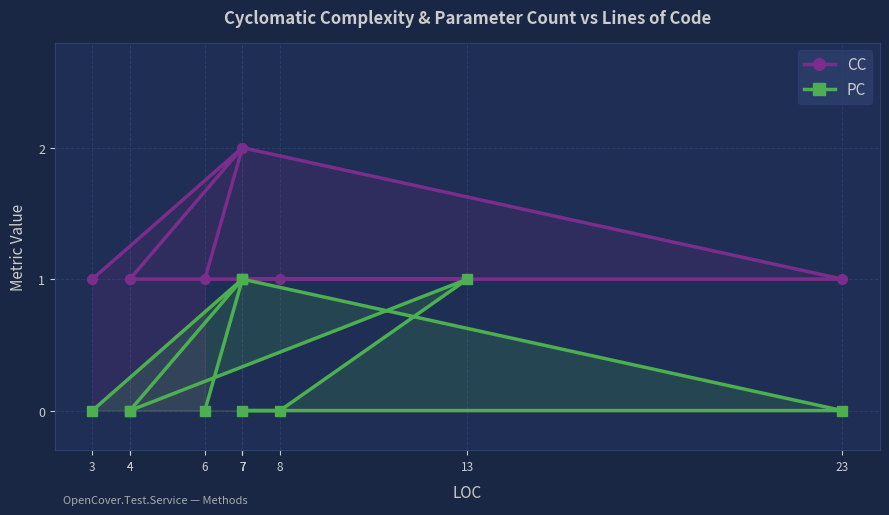

What is the label of the 5th point from the left?

8